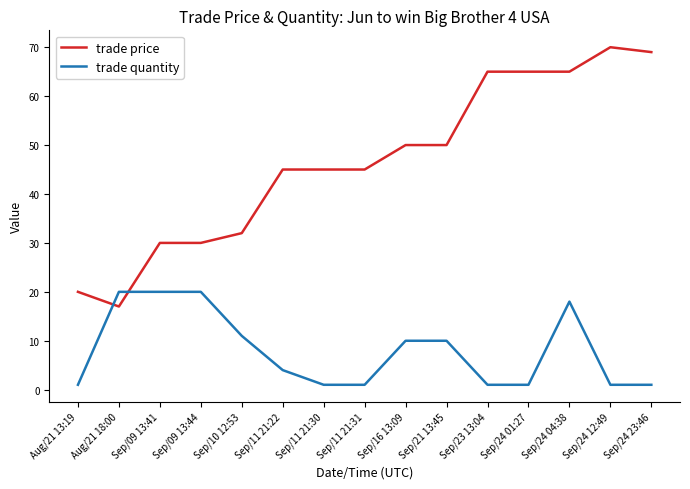

Which series has the widest spread of values?

trade price